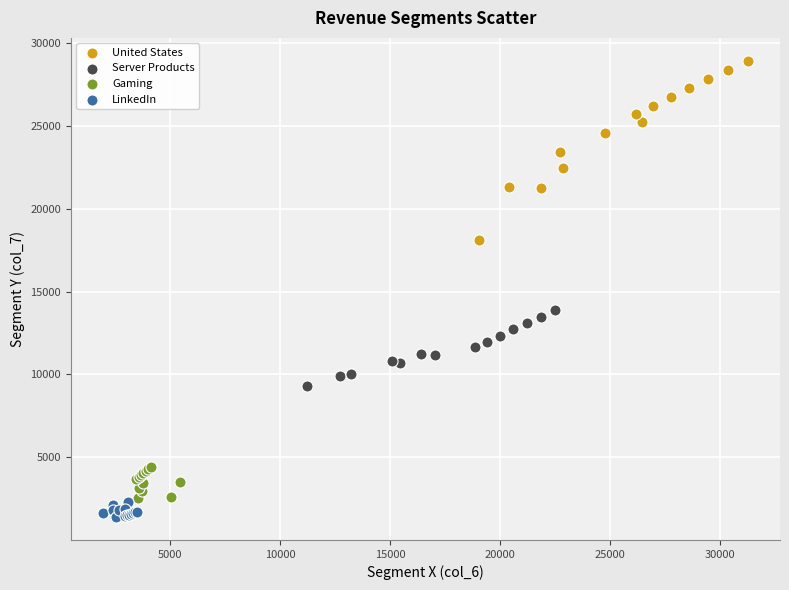

Which series reaches the maximum Y coordinate?

United States